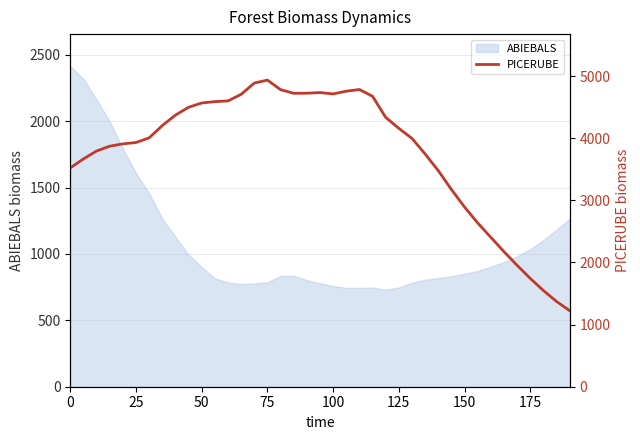

What is the minimum value for ABIEBALS?

730.8